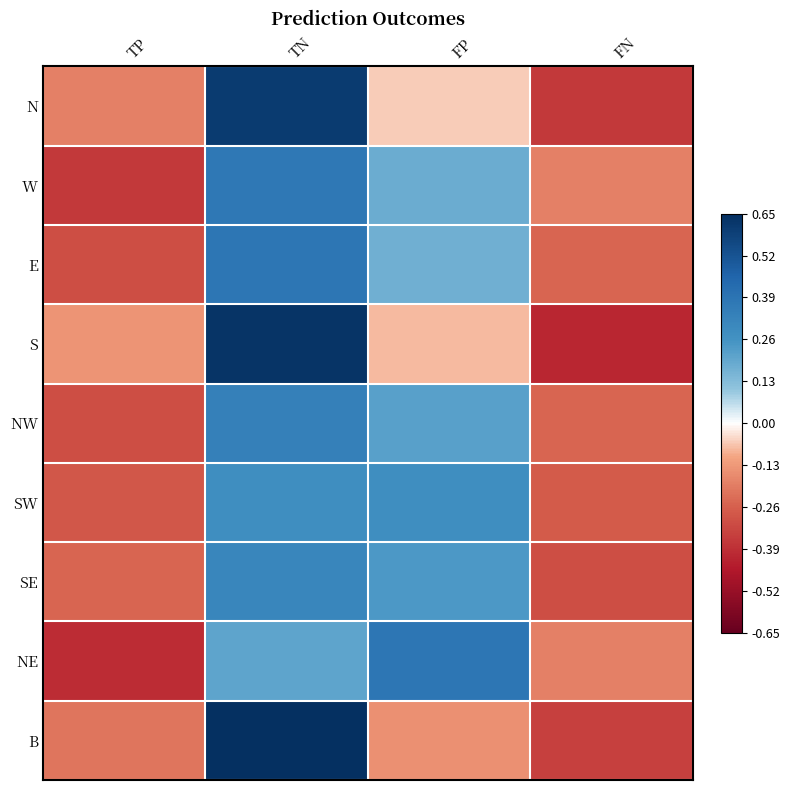

Reading left to right, list all the values displayed in this chart.

N: TP=-0.2	TN=0.6	FP=-0.1	FN=-0.4
W: TP=-0.4	TN=0.4	FP=0.2	FN=-0.2
E: TP=-0.3	TN=0.4	FP=0.2	FN=-0.2
S: TP=-0.1	TN=0.6	FP=-0.1	FN=-0.4
NW: TP=-0.3	TN=0.3	FP=0.2	FN=-0.2
SW: TP=-0.3	TN=0.3	FP=0.3	FN=-0.3
SE: TP=-0.2	TN=0.3	FP=0.2	FN=-0.3
NE: TP=-0.4	TN=0.2	FP=0.4	FN=-0.2
B: TP=-0.2	TN=0.7	FP=-0.2	FN=-0.3